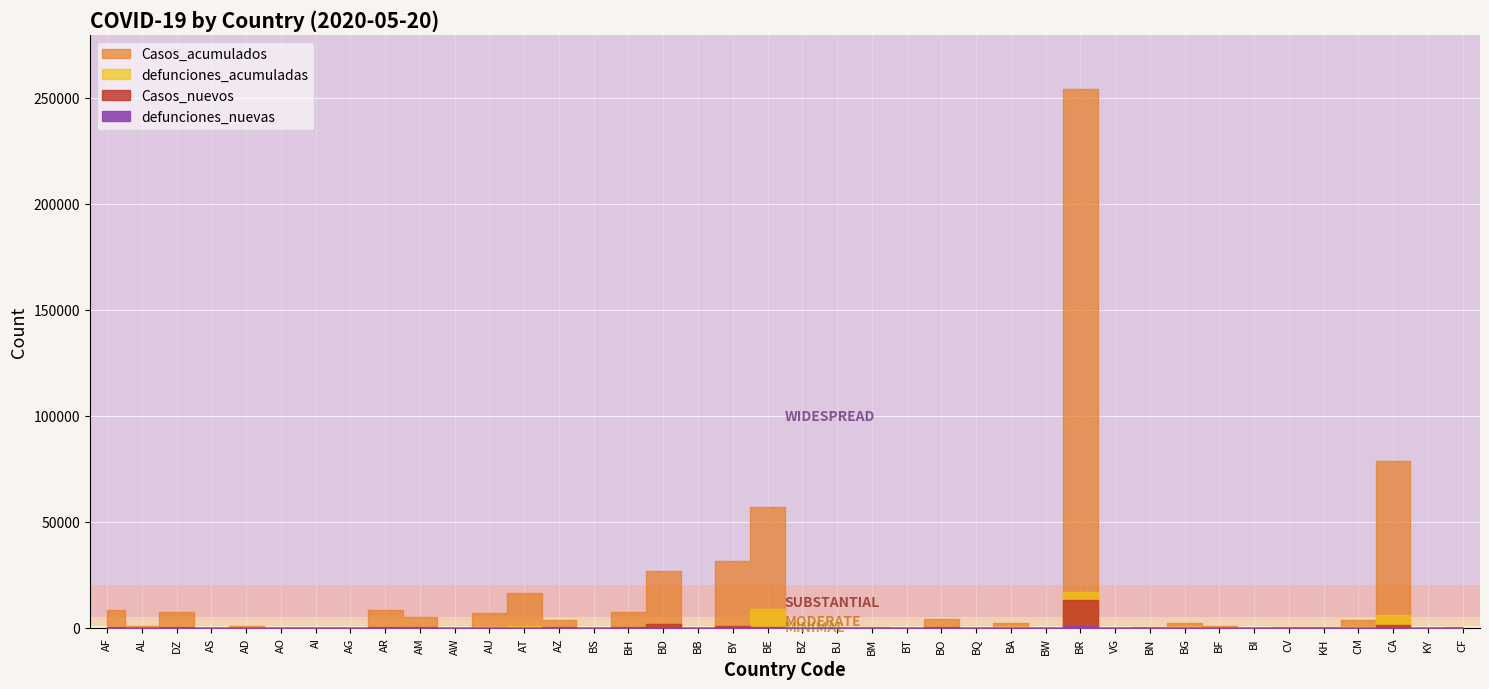

What is the difference between the second highest and minimum values in the defunciones_acumuladas series?

9053